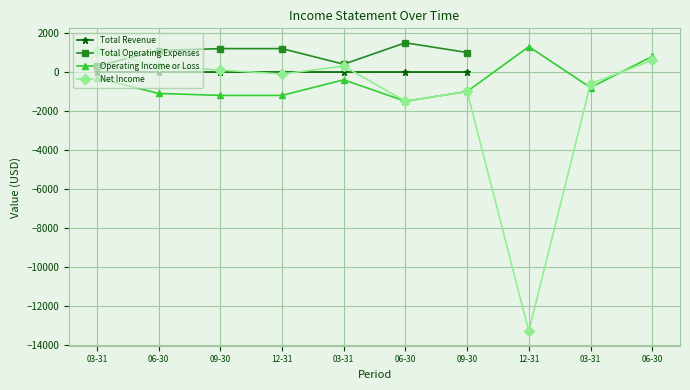

What are all the series names shown in the legend?

Total Revenue, Total Operating Expenses, Operating Income or Loss, Net Income